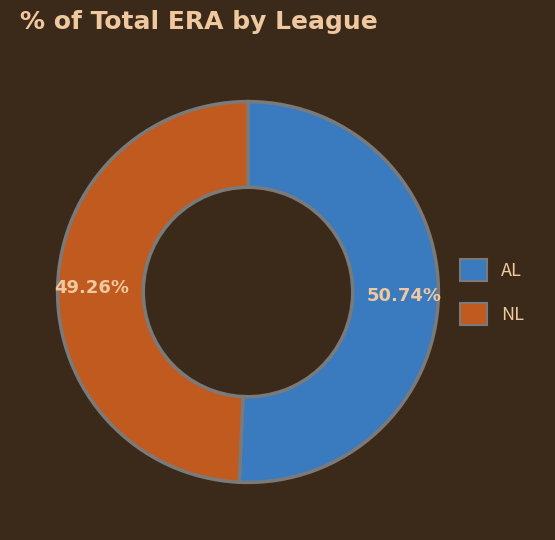

Which category has the smallest portion of the pie?

NL